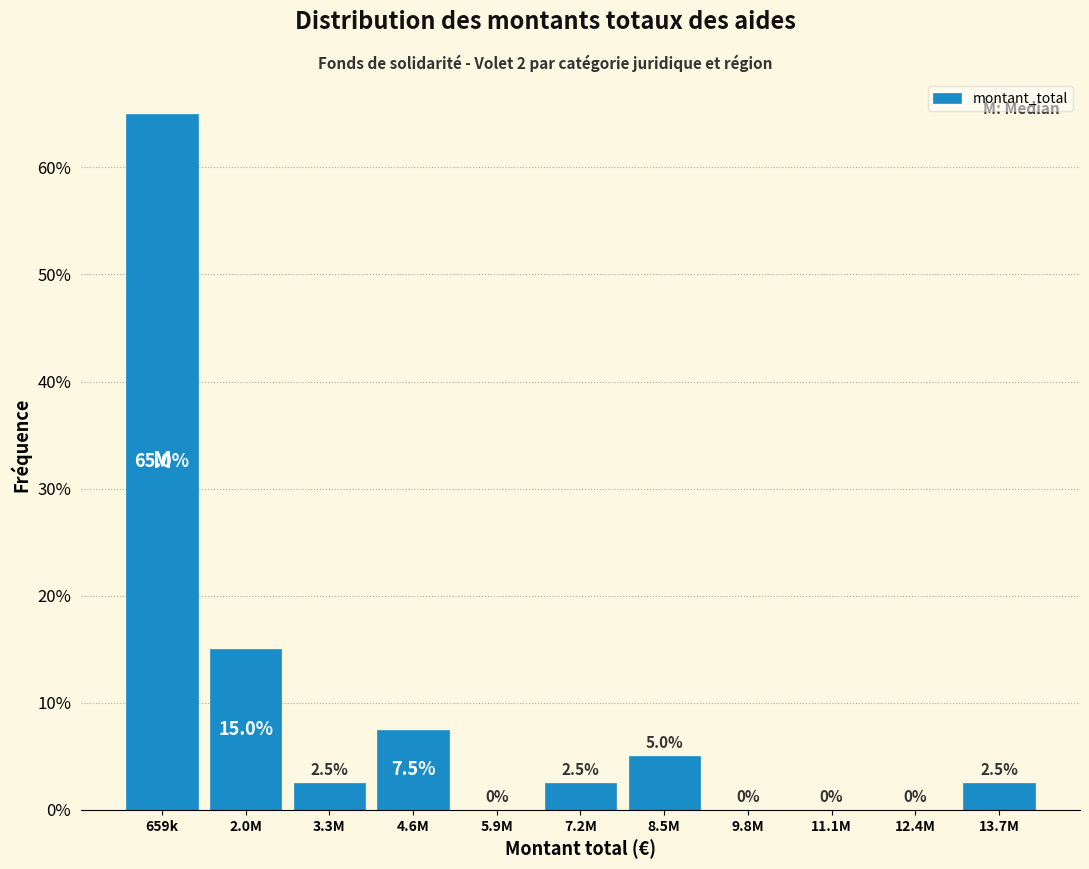

Reading left to right, transcribe all the data shown in this chart.

659k=65.0	2.0M=15.0	3.3M=2.5	4.6M=7.5	5.9M=0.0	7.2M=2.5	8.5M=5.0	9.8M=0.0	11.1M=0.0	12.4M=0.0	13.7M=2.5